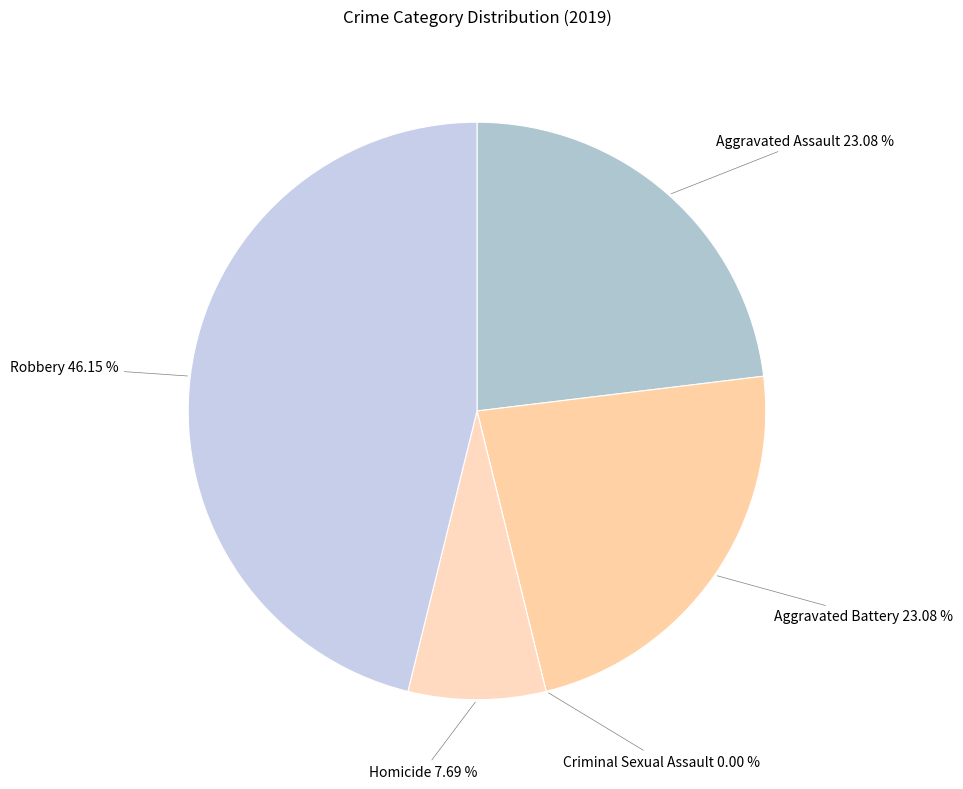

Does Criminal Sexual Assault represent more than half of the total?

No